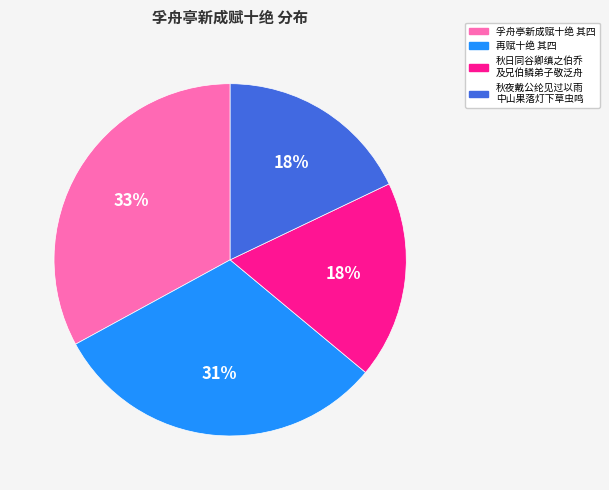

Do 孚舟亭新成赋十绝 其四 and 秋夜戴公纶见过以雨 中山果落灯下草虫鸣 together represent more than half of the pie?

Yes